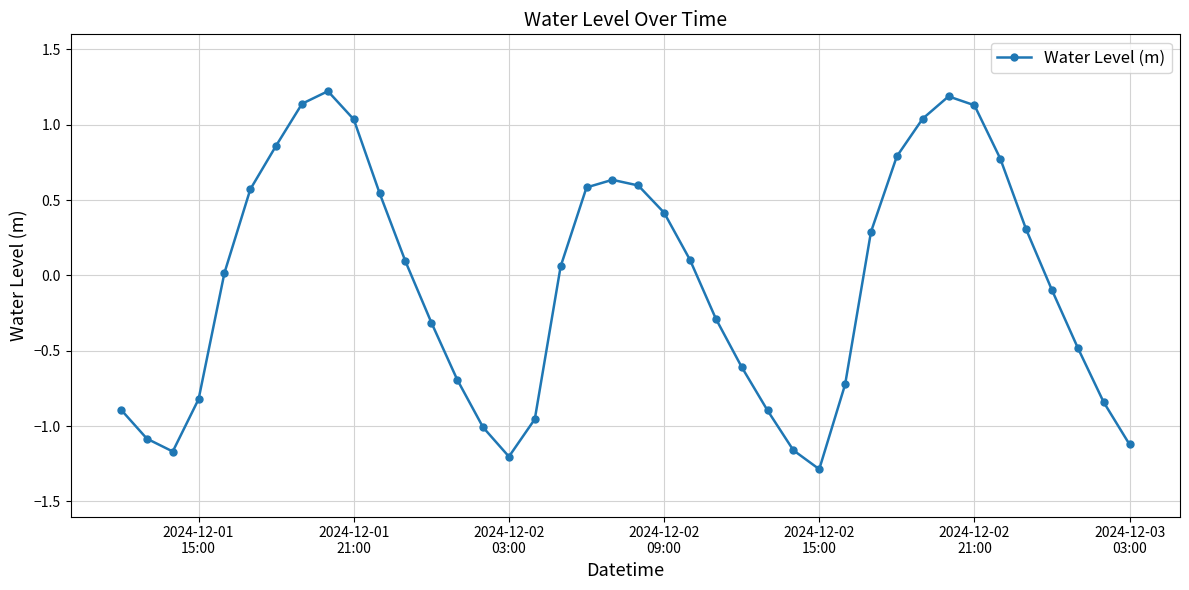

What is the difference between the maximum and minimum values?

2.5